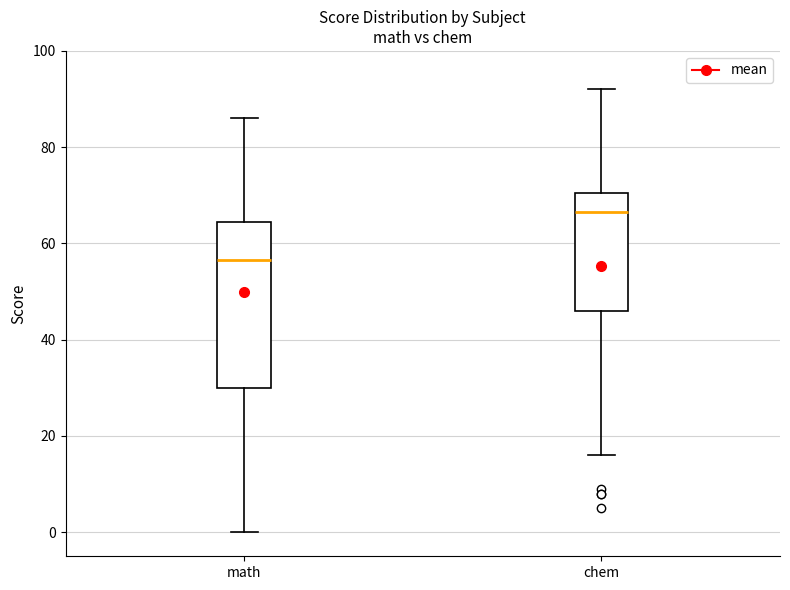

Comparing the boxes themselves (not the whiskers), which one is the tallest?

math